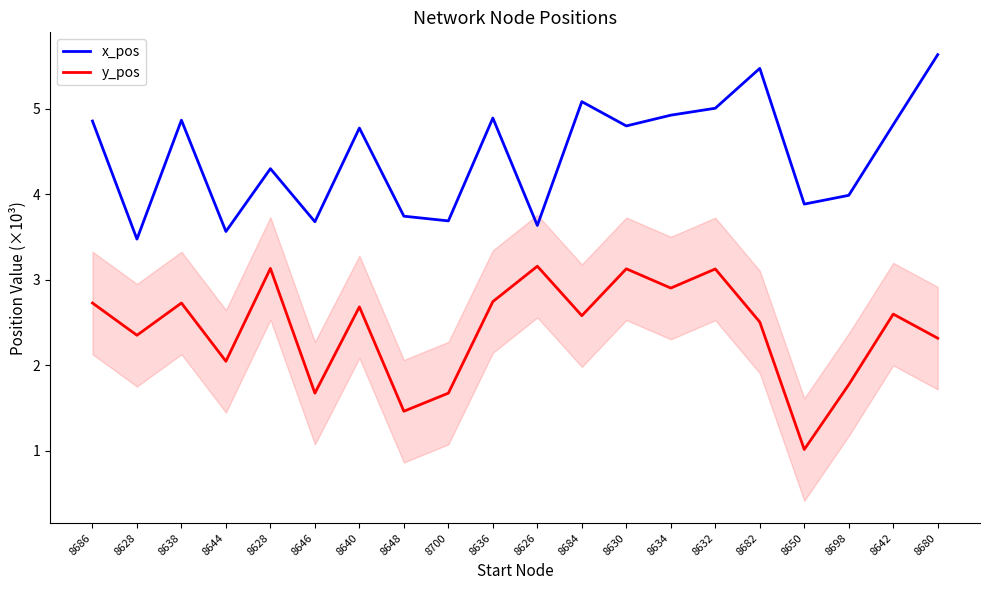

Reading left to right, extract all data points from this chart.

x_pos: 8686=4.9	8628=3.5	8638=4.9	8644=3.6	8628=4.3	8646=3.7	8640=4.8	8648=3.7	8700=3.7	8636=4.9	8626=3.6	8684=5.1	8630=4.8	8634=4.9	8632=5.0	8682=5.5	8650=3.9	8698=4.0	8642=4.8	8680=5.6
y_pos: 8686=2.7	8628=2.3	8638=2.7	8644=2.0	8628=3.1	8646=1.7	8640=2.7	8648=1.5	8700=1.7	8636=2.7	8626=3.2	8684=2.6	8630=3.1	8634=2.9	8632=3.1	8682=2.5	8650=1.0	8698=1.8	8642=2.6	8680=2.3